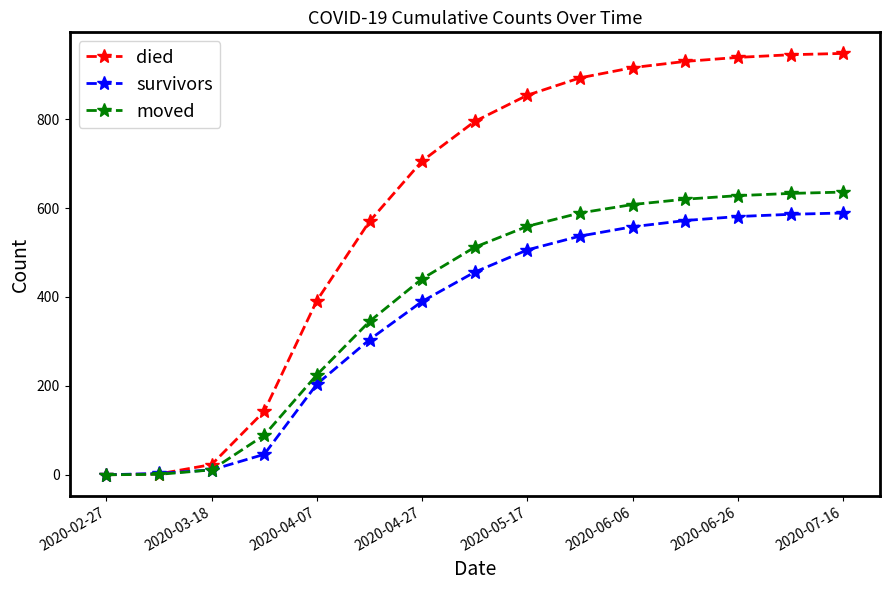

True or false: died has more than 2 interior local peaks.

False